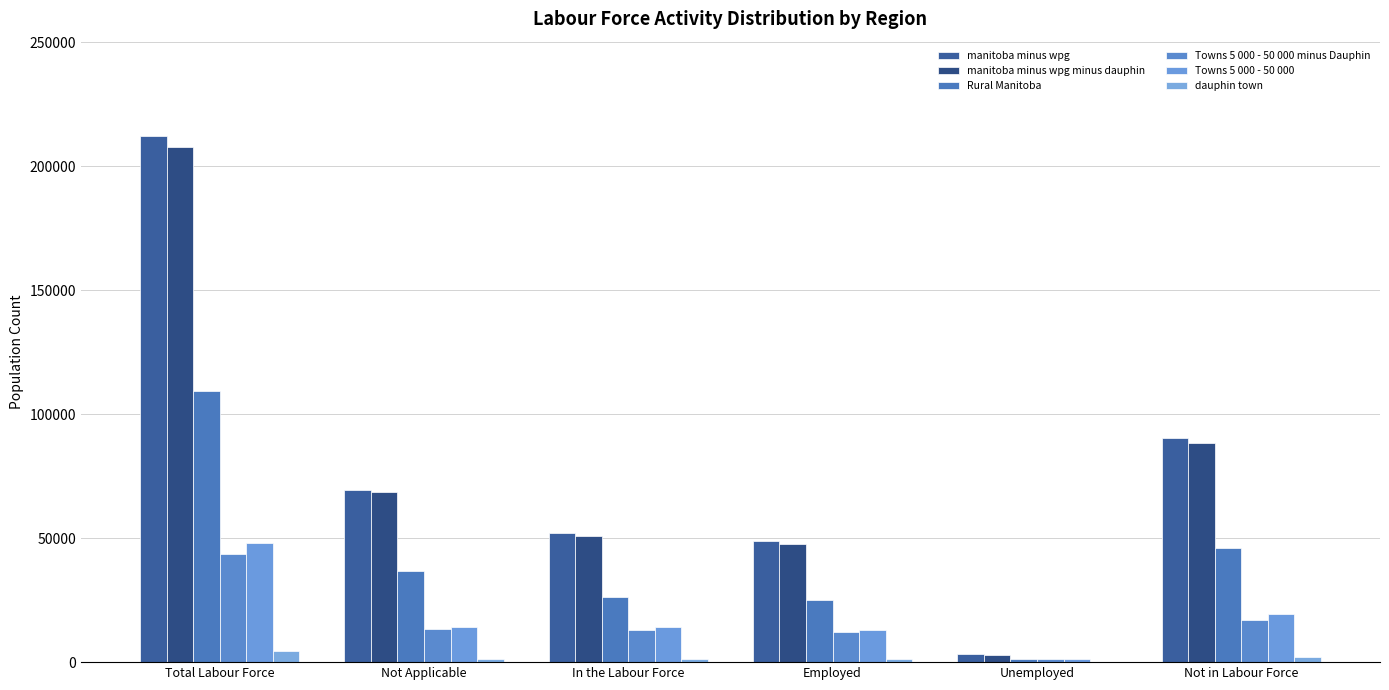

Which label corresponds to the smallest value in the chart?

Unemployed